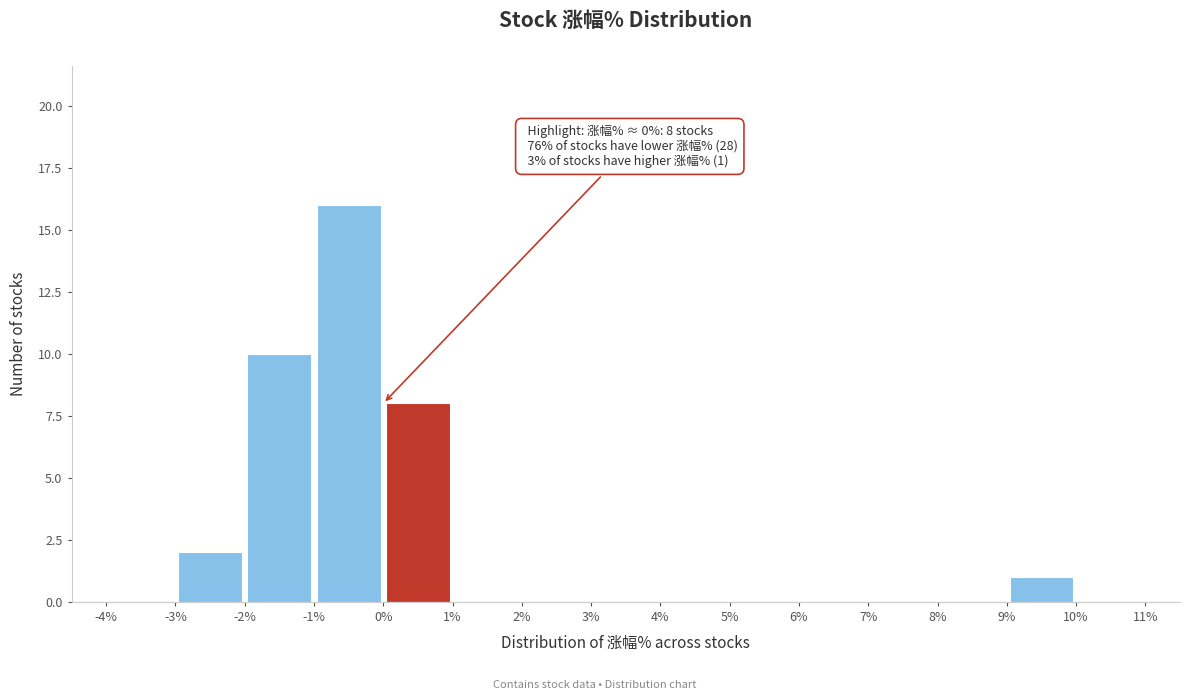

Over which range of the x-axis is the bar tallest?

-1% to 0%